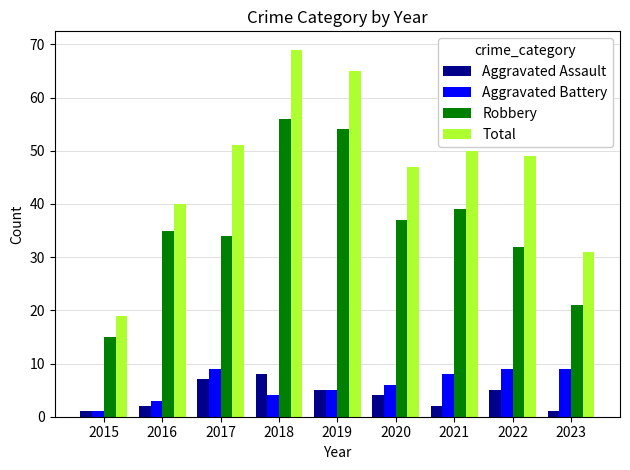

What is the difference between the highest and lowest values at 2018?

65